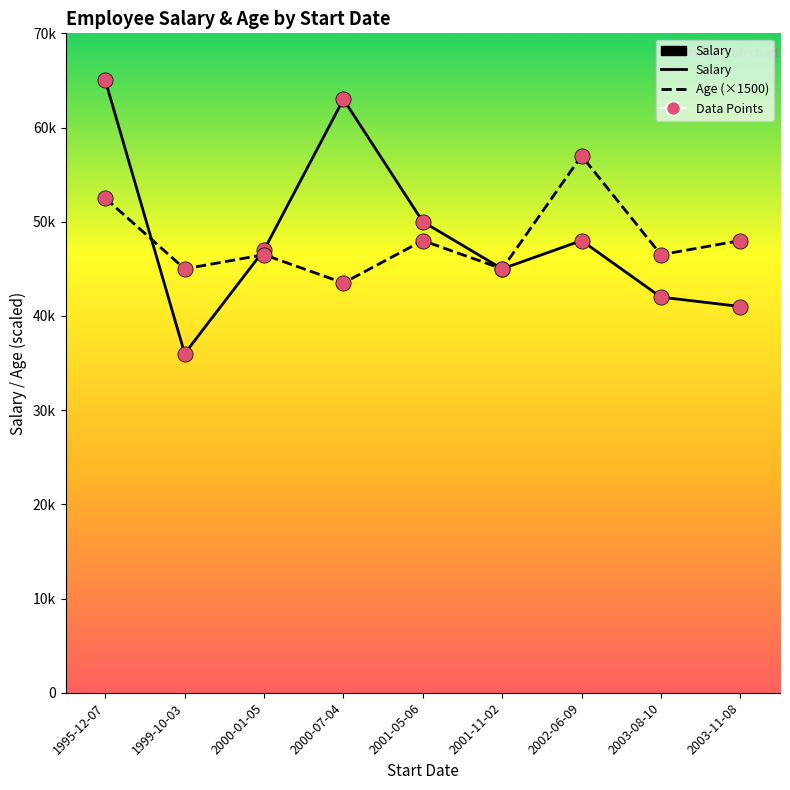

What is the total value across all series at 2000-07-04?

106500